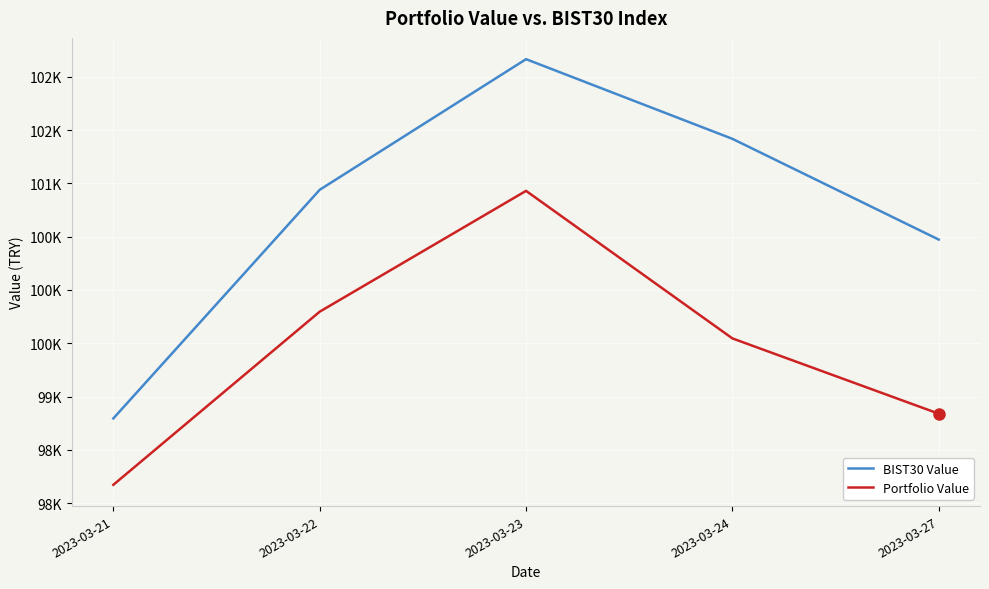

What is the value of the BIST30 Value point at the 4th from the left?

101417.5